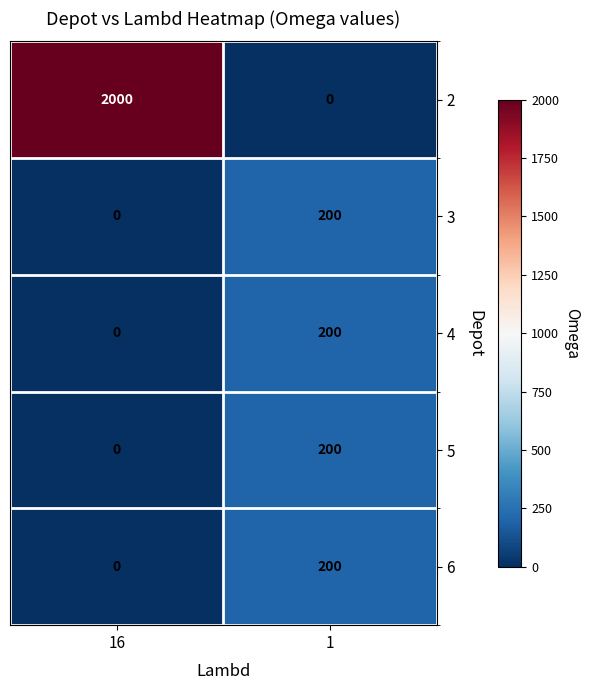

What is the maximum value shown in the chart?

2000